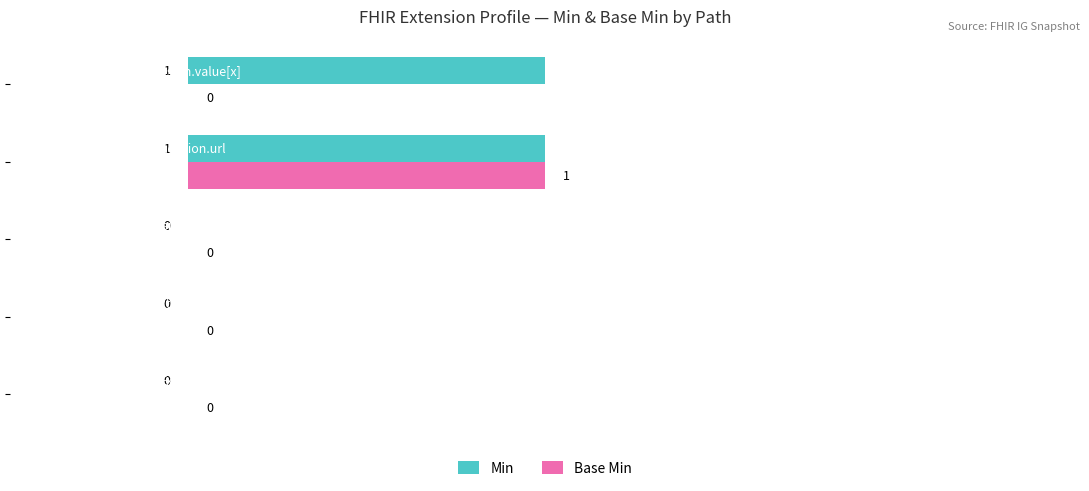

How many data points in Base Min are above 0?

1